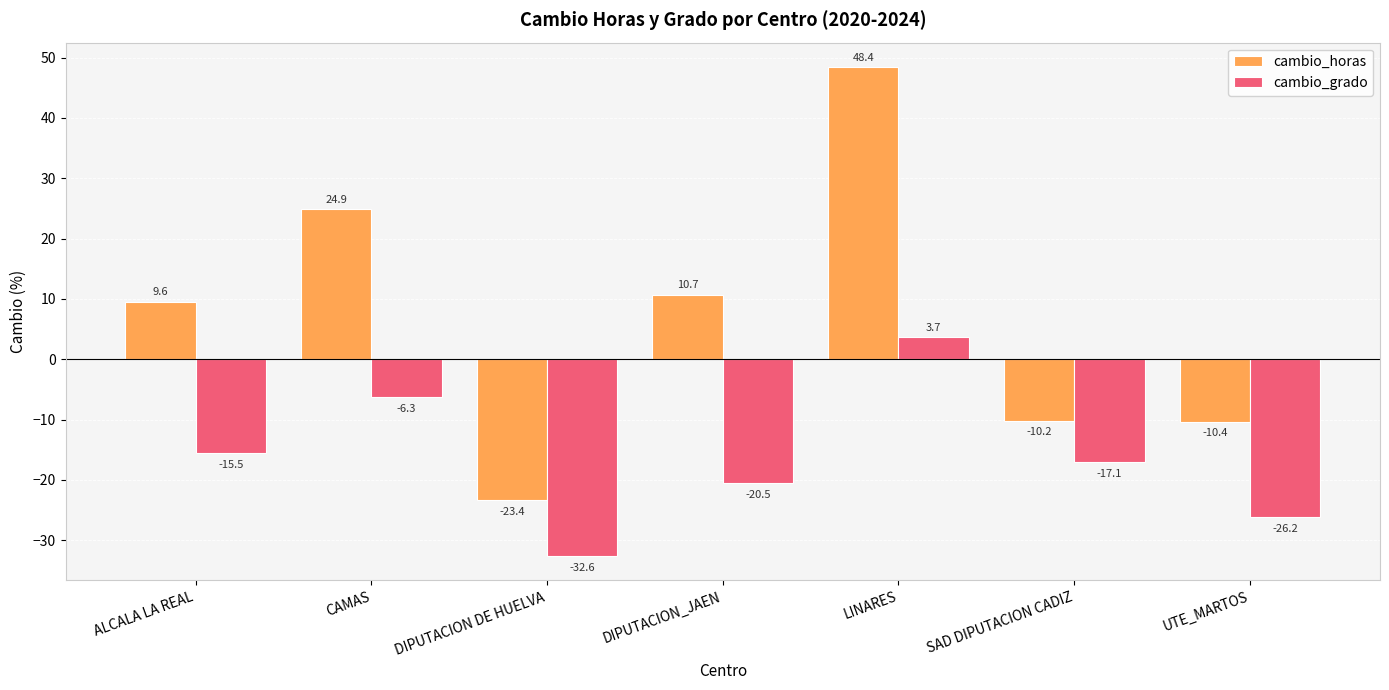

Reading left to right, transcribe all the data shown in this chart.

cambio_horas: 9.6	24.9	-23.4	10.7	48.4	-10.2	-10.4
cambio_grado: -15.5	-6.3	-32.6	-20.5	3.7	-17.1	-26.2